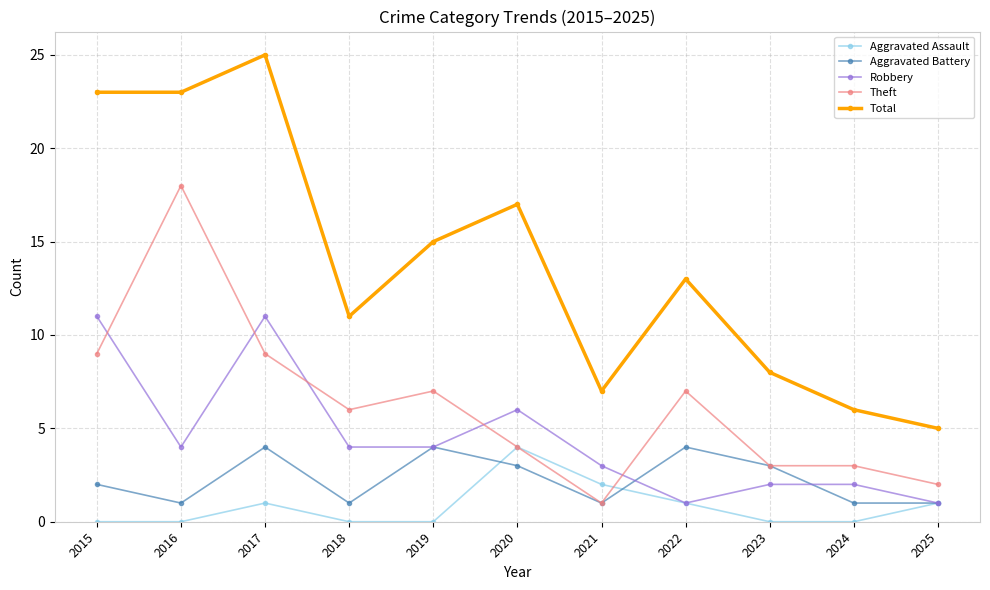

True or false: Robbery and Total intersect in this chart.

False